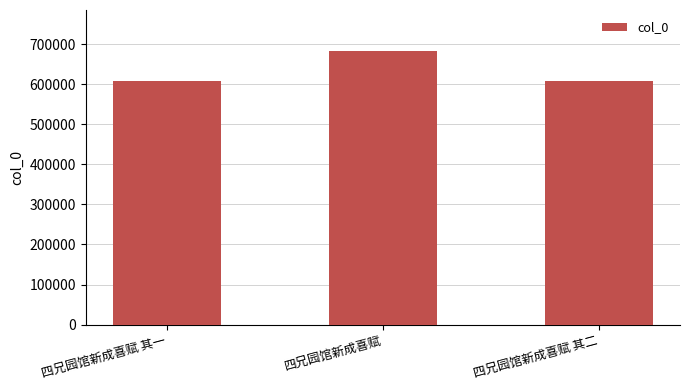

What is the label of the 3rd bar from the right?

四兄园馆新成喜赋 其一